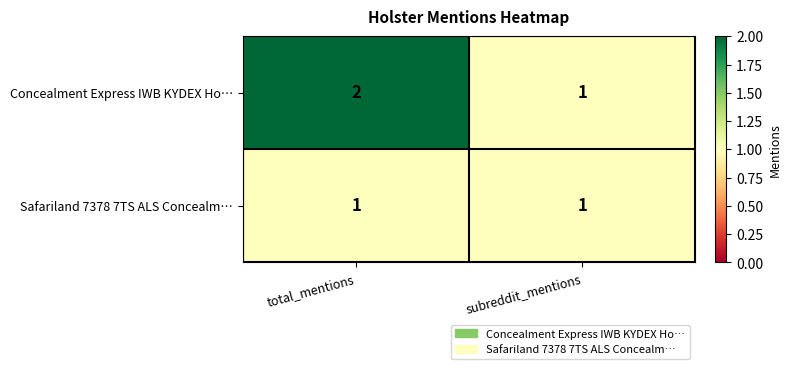

What is the smallest value displayed?

1